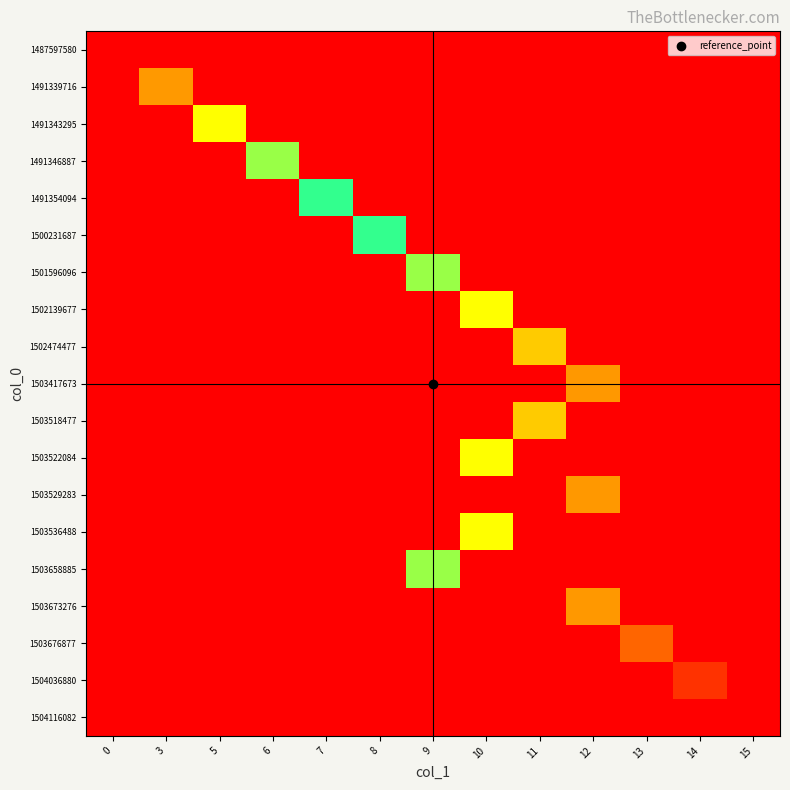

Reading left to right, what are all the values shown in this chart?

row_0: 0=0	3=0	5=0	6=0	7=0	8=0	9=0	10=0	11=0	12=0	13=0	14=0	15=0
row_1: 0=0	3=3	5=0	6=0	7=0	8=0	9=0	10=0	11=0	12=0	13=0	14=0	15=0
row_2: 0=0	3=0	5=5	6=0	7=0	8=0	9=0	10=0	11=0	12=0	13=0	14=0	15=0
row_3: 0=0	3=0	5=0	6=6	7=0	8=0	9=0	10=0	11=0	12=0	13=0	14=0	15=0
row_4: 0=0	3=0	5=0	6=0	7=7	8=0	9=0	10=0	11=0	12=0	13=0	14=0	15=0
row_5: 0=0	3=0	5=0	6=0	7=0	8=8	9=0	10=0	11=0	12=0	13=0	14=0	15=0
row_6: 0=0	3=0	5=0	6=0	7=0	8=0	9=9	10=0	11=0	12=0	13=0	14=0	15=0
row_7: 0=0	3=0	5=0	6=0	7=0	8=0	9=0	10=10	11=0	12=0	13=0	14=0	15=0
row_8: 0=0	3=0	5=0	6=0	7=0	8=0	9=0	10=0	11=11	12=0	13=0	14=0	15=0
row_9: 0=0	3=0	5=0	6=0	7=0	8=0	9=0	10=0	11=0	12=12	13=0	14=0	15=0
row_10: 0=0	3=0	5=0	6=0	7=0	8=0	9=0	10=0	11=11	12=0	13=0	14=0	15=0
row_11: 0=0	3=0	5=0	6=0	7=0	8=0	9=0	10=10	11=0	12=0	13=0	14=0	15=0
row_12: 0=0	3=0	5=0	6=0	7=0	8=0	9=0	10=0	11=0	12=12	13=0	14=0	15=0
row_13: 0=0	3=0	5=0	6=0	7=0	8=0	9=0	10=10	11=0	12=0	13=0	14=0	15=0
row_14: 0=0	3=0	5=0	6=0	7=0	8=0	9=9	10=0	11=0	12=0	13=0	14=0	15=0
row_15: 0=0	3=0	5=0	6=0	7=0	8=0	9=0	10=0	11=0	12=12	13=0	14=0	15=0
row_16: 0=0	3=0	5=0	6=0	7=0	8=0	9=0	10=0	11=0	12=0	13=13	14=0	15=0
row_17: 0=0	3=0	5=0	6=0	7=0	8=0	9=0	10=0	11=0	12=0	13=0	14=14	15=0
row_18: 0=0	3=0	5=0	6=0	7=0	8=0	9=0	10=0	11=0	12=0	13=0	14=0	15=15